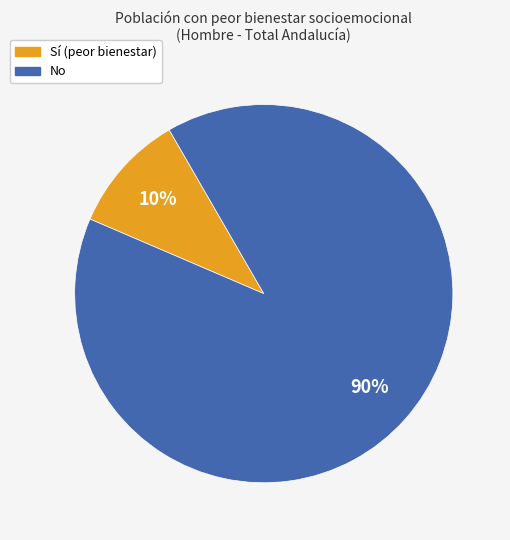

Count the number of slices in the pie.

2